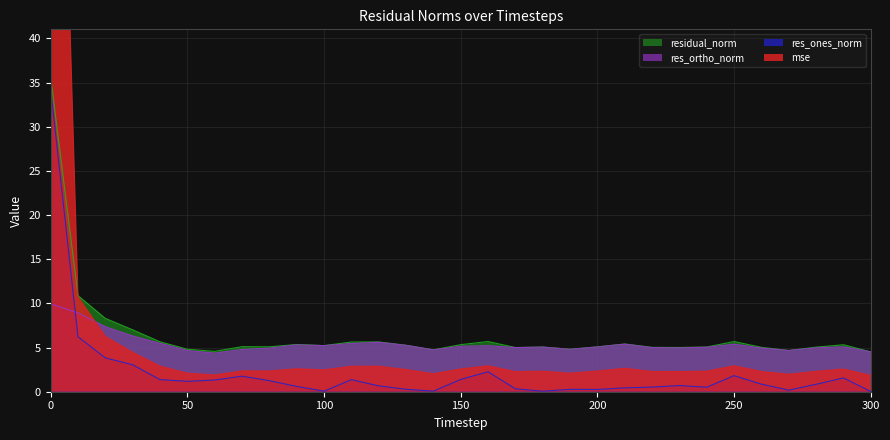

How many lines are shown in the chart?

4